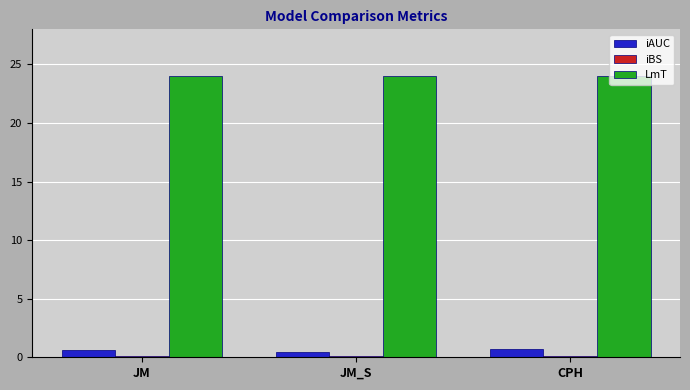

What is the maximum value shown in the chart?

24.0